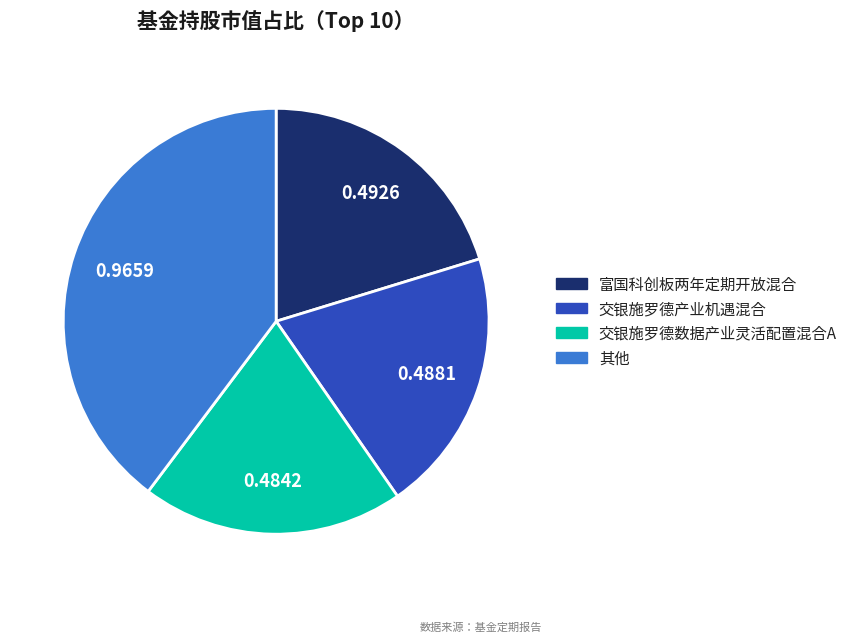

Is there a majority slice in this chart?

No